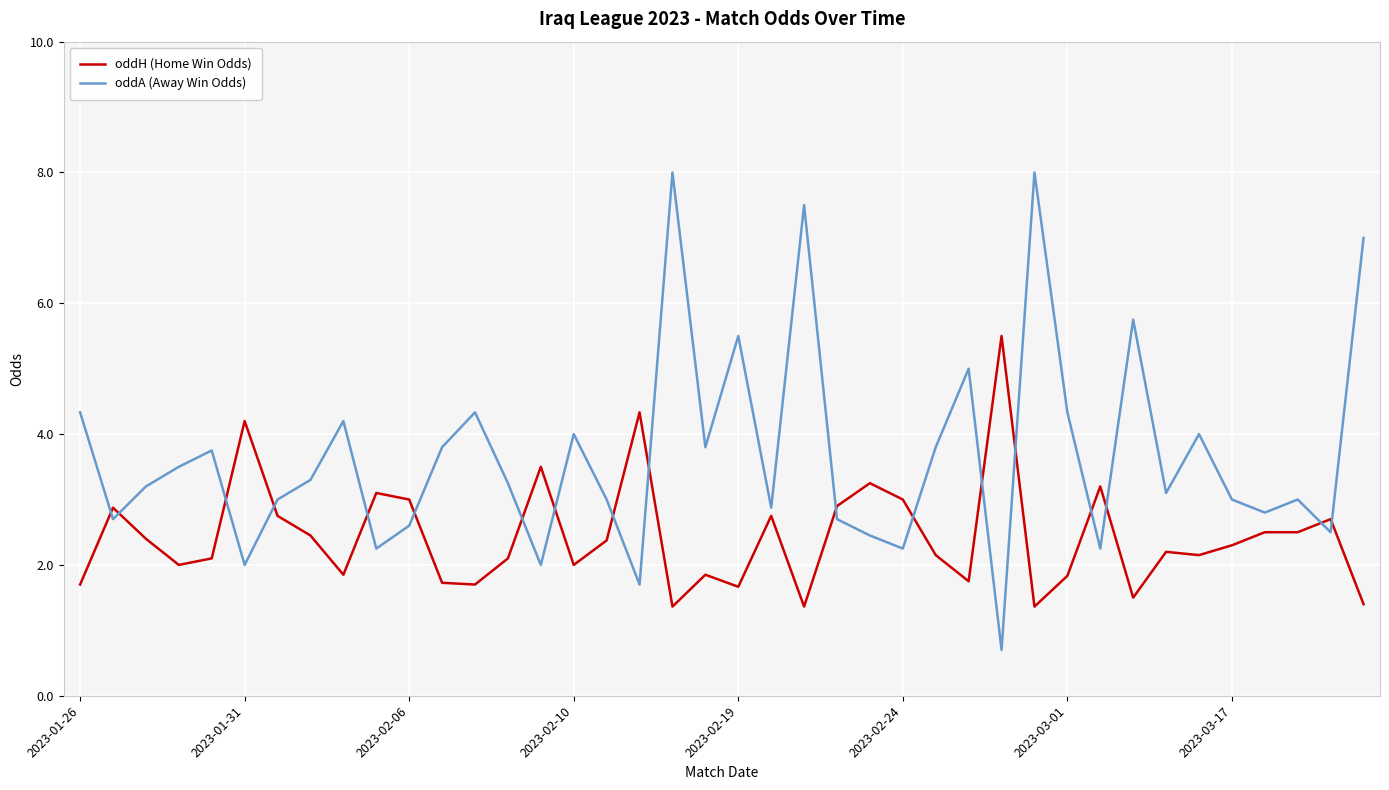

What is the minimum value for oddH (Home Win Odds)?

1.4